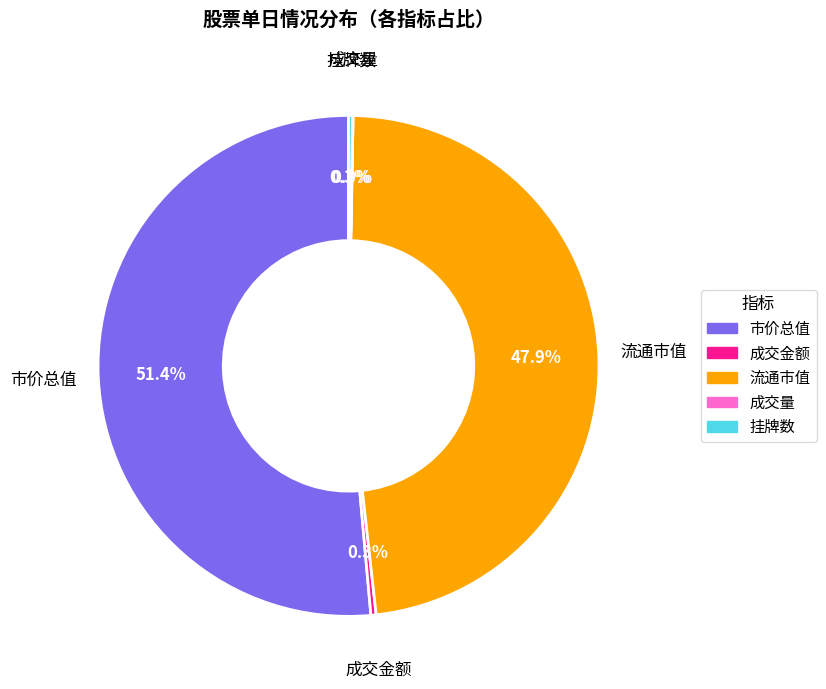

Is there any slice that represents more than half of the pie?

Yes